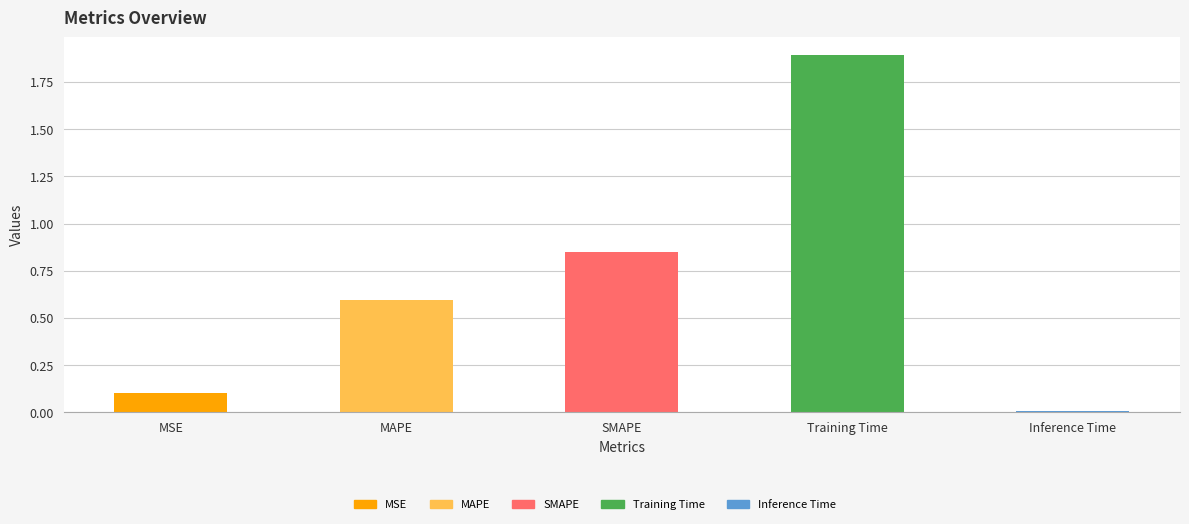

Which has a higher value, Training Time or SMAPE?

Training Time